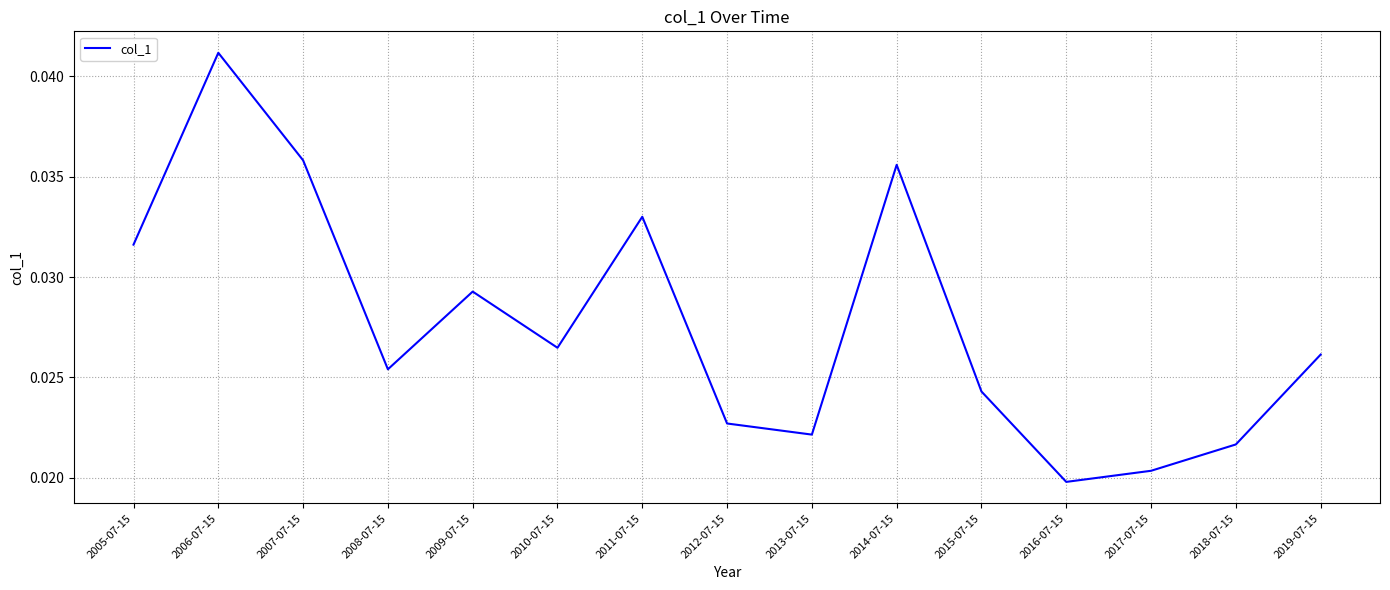

Between 2017-07-15 and 2007-07-15, which is larger?

2007-07-15